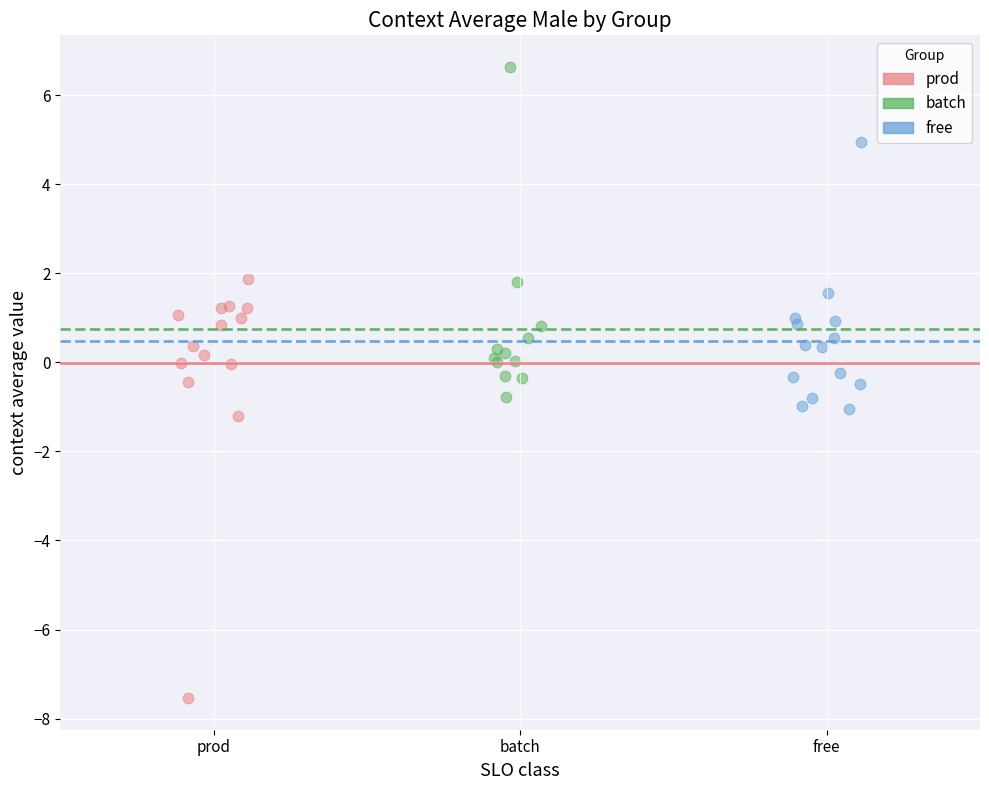

Which series has the widest spread of Y values?

prod